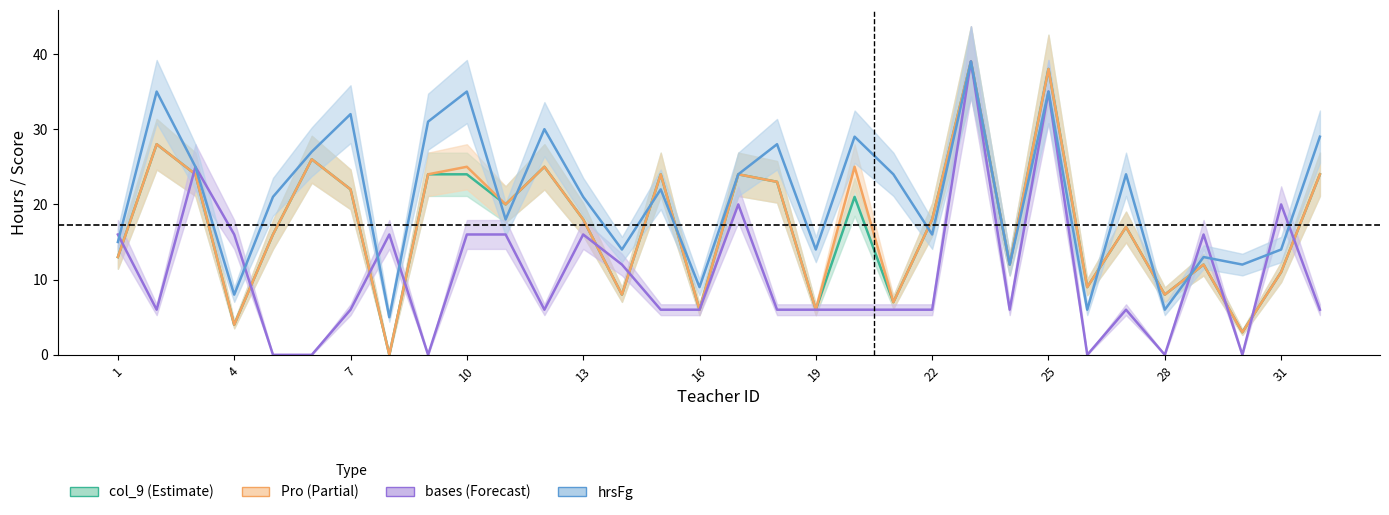

Which series has the largest total across all categories?

hrsFg